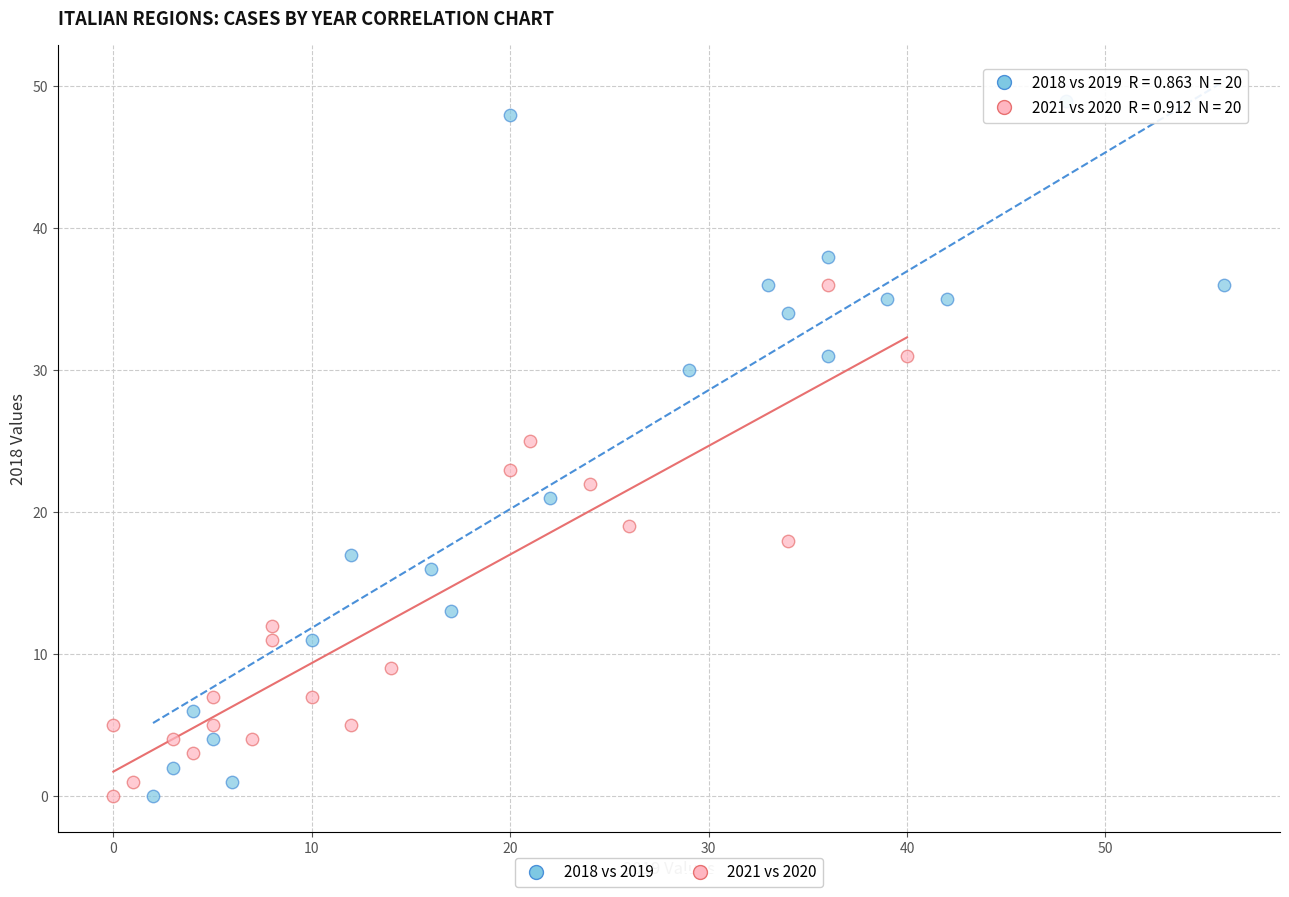

Which series reaches the maximum Y coordinate?

2018 vs 2019